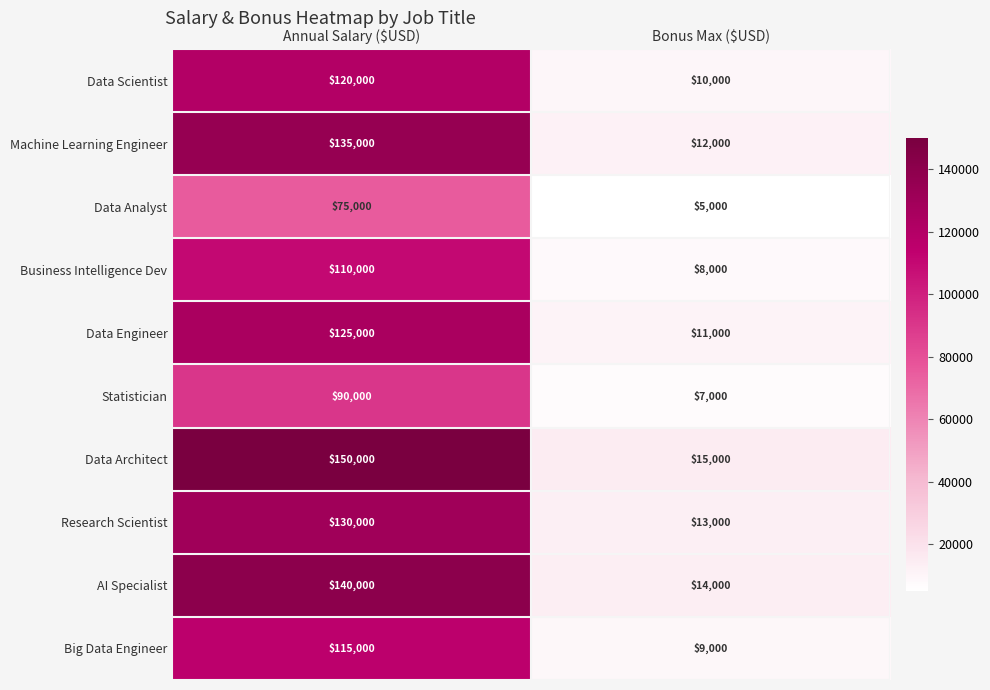

The value of Data Analyst at Bonus Max ($USD) is 5000. True or false?

True